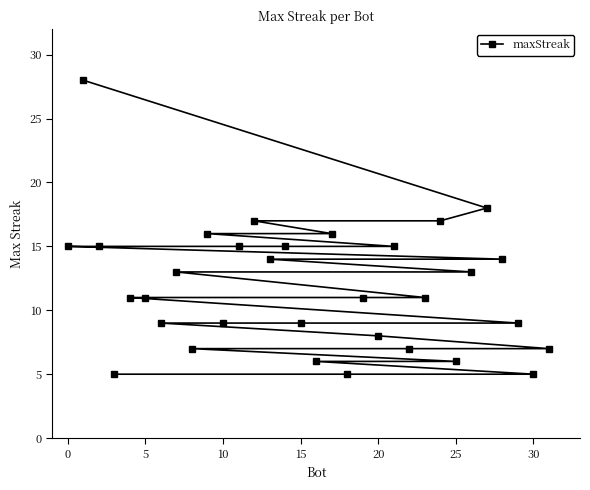

Is it true that the value at 25 is 4?

False